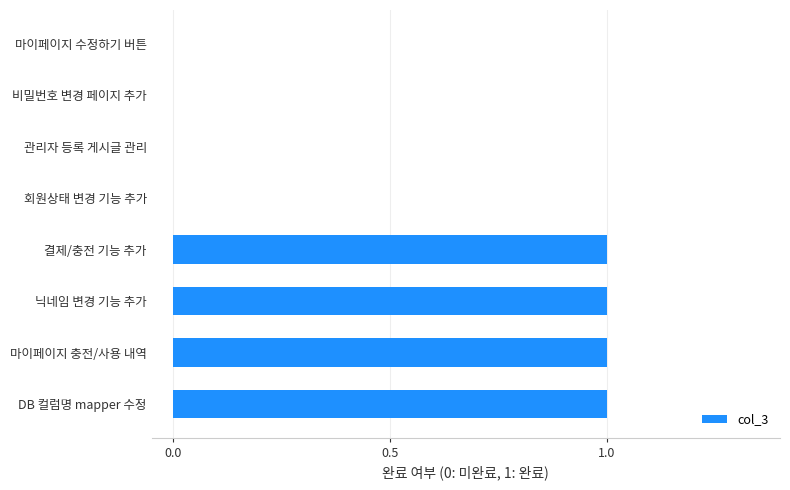

The value at 마이페이지 충전/사용 내역 is 0. True or false?

False